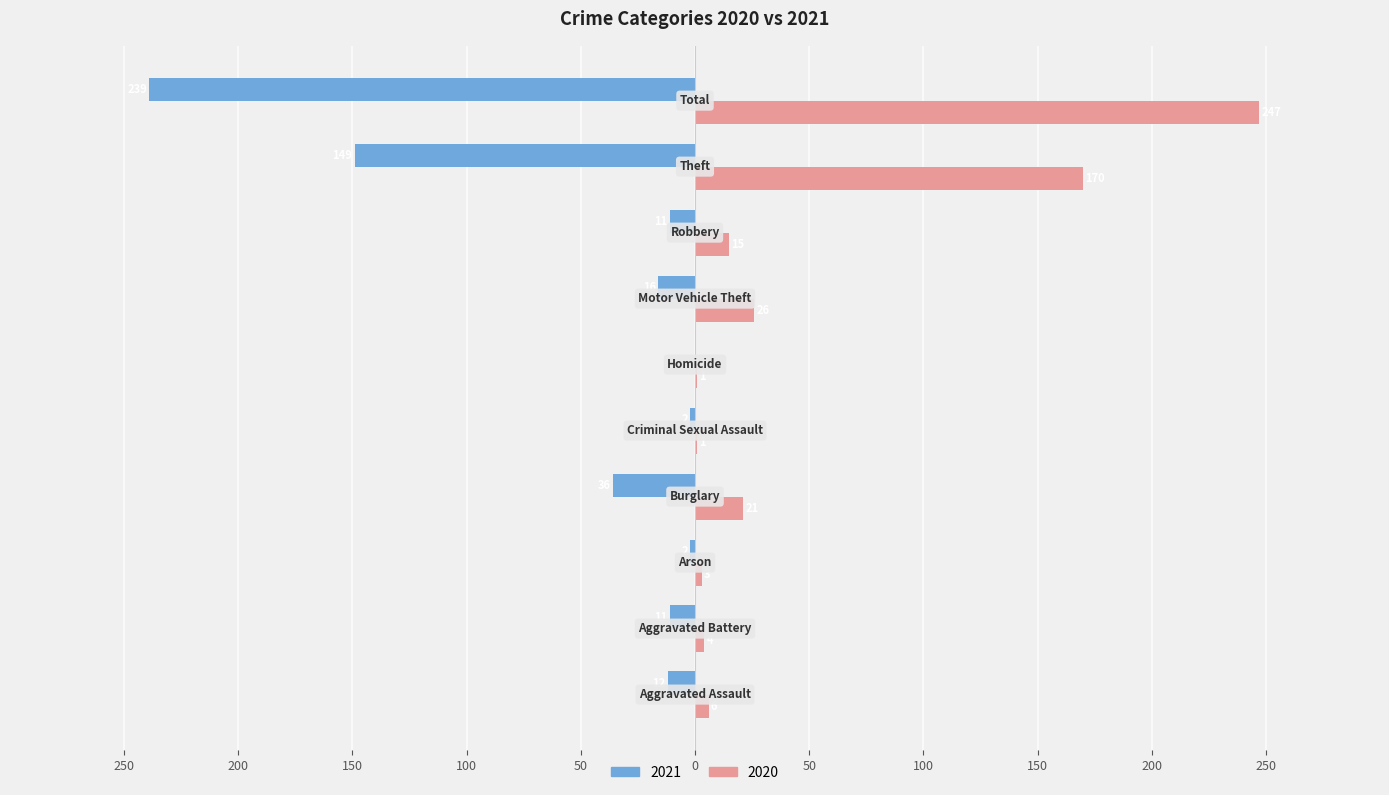

Rank the series by their average value, from lowest to highest.

2021, 2020